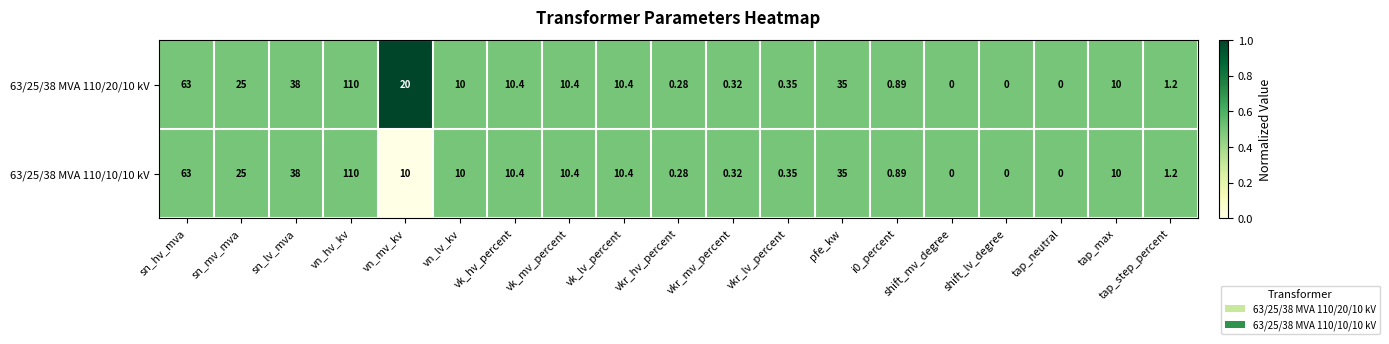

At which category is the sum across all series the highest?

vn_hv_kv